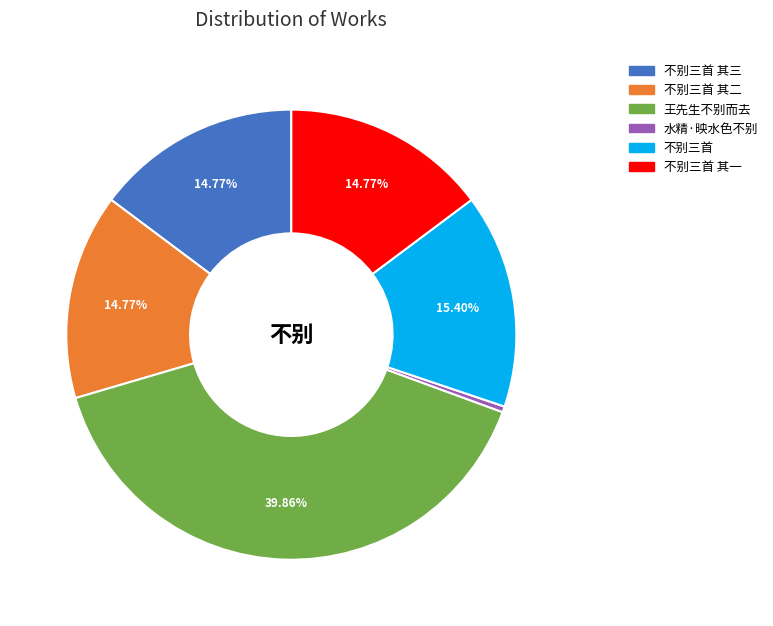

What is the smallest slice in the pie chart?

水精·映水色不别